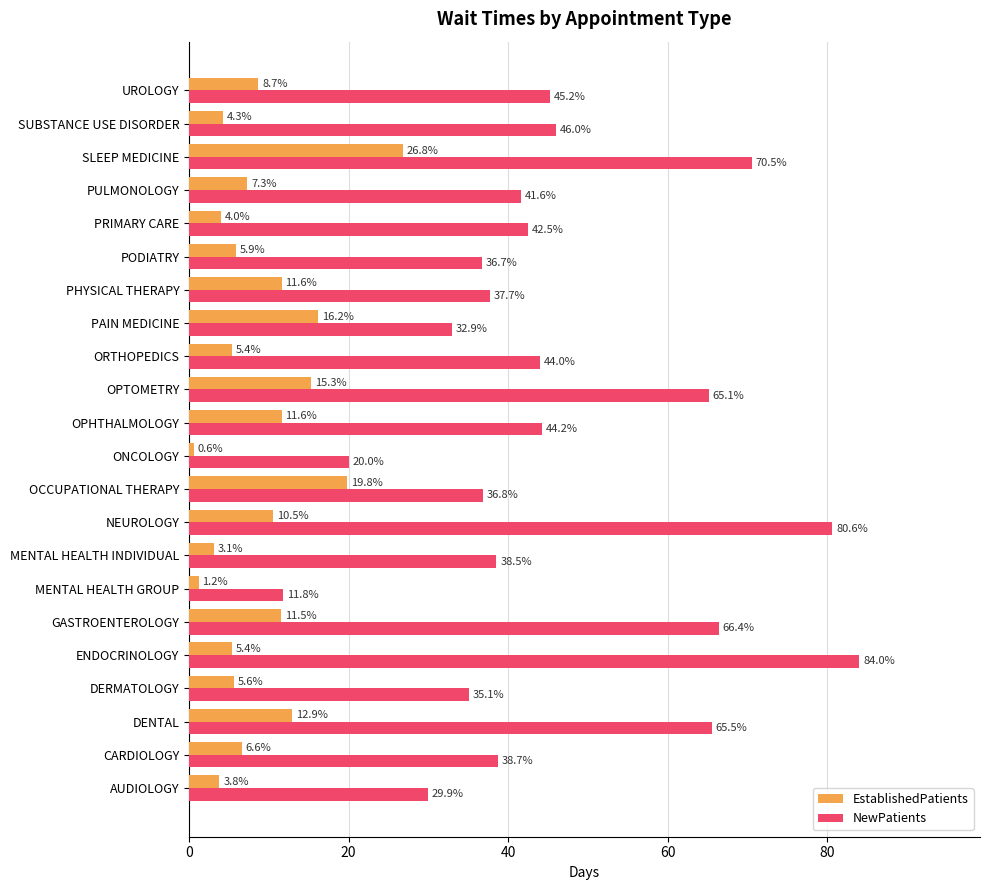

Which label corresponds to the smallest value in the chart?

ONCOLOGY